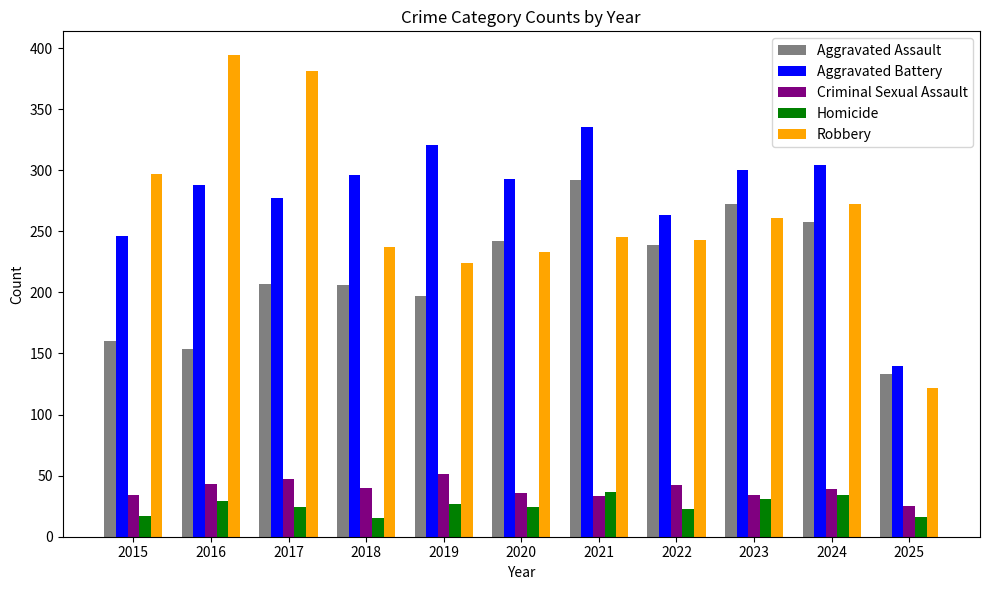

Count the number of data series in this chart.

5